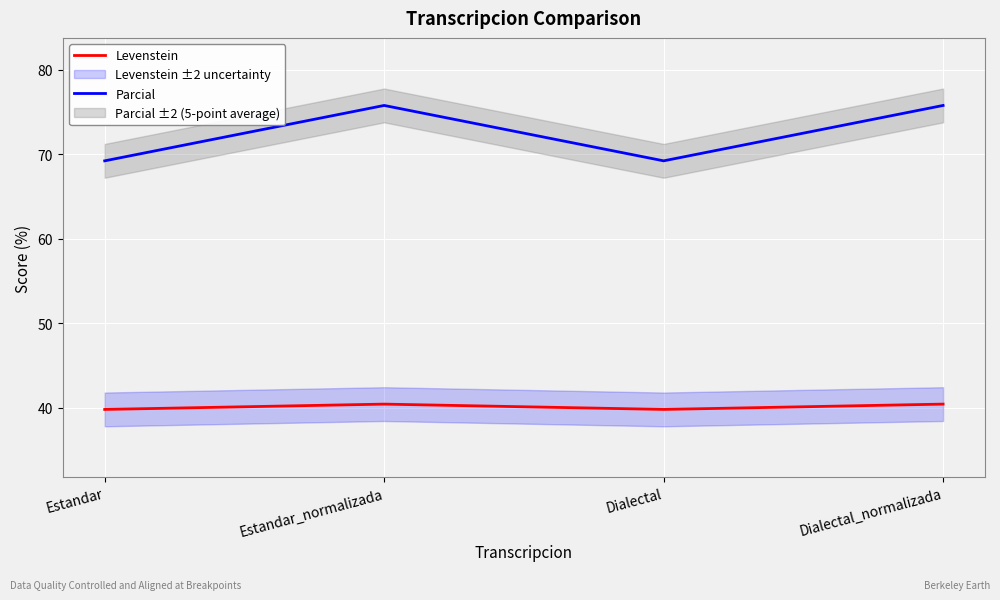

How many categories are shown in the chart?

4